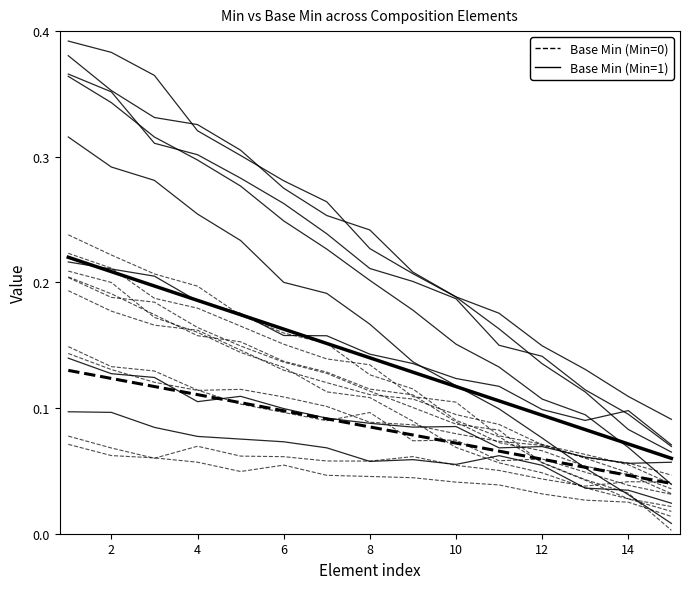

Is it true that Min values (1-group mean) equals 0.1 at 14?

False